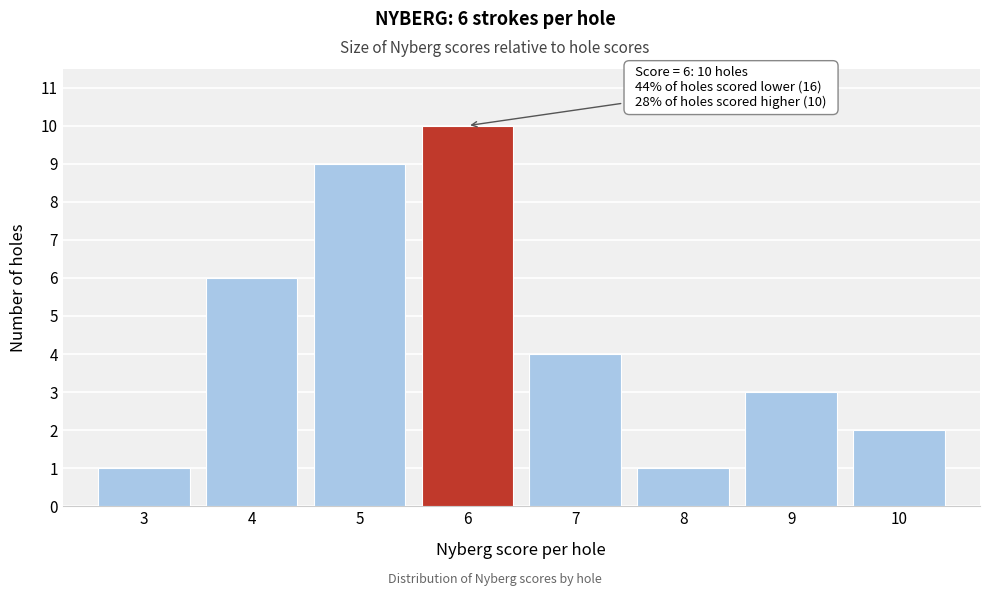

Reading left to right, what are all the values shown in this chart?

3=1	4=6	5=9	6=10	7=4	8=1	9=3	10=2